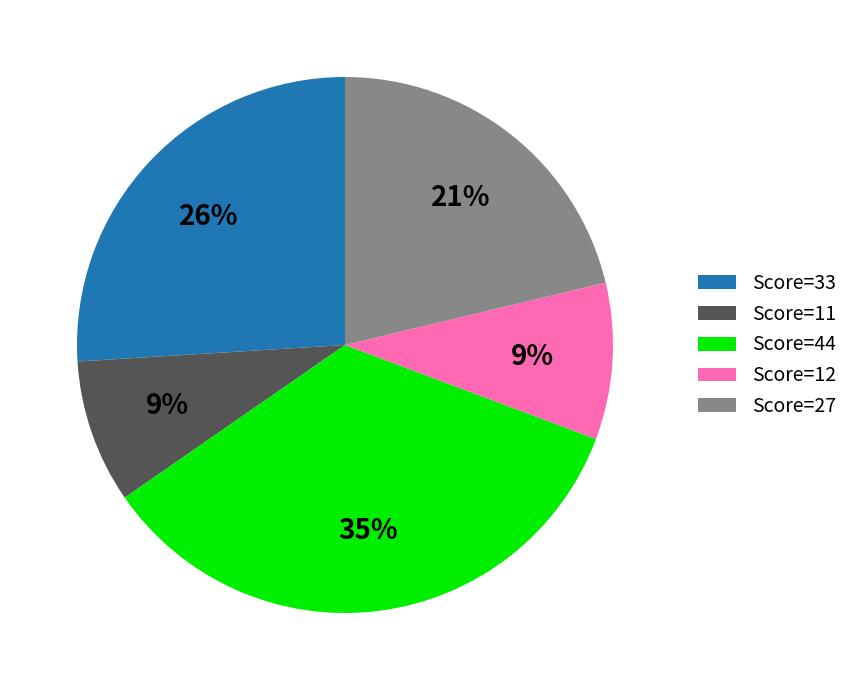

Count the number of slices in the pie.

5